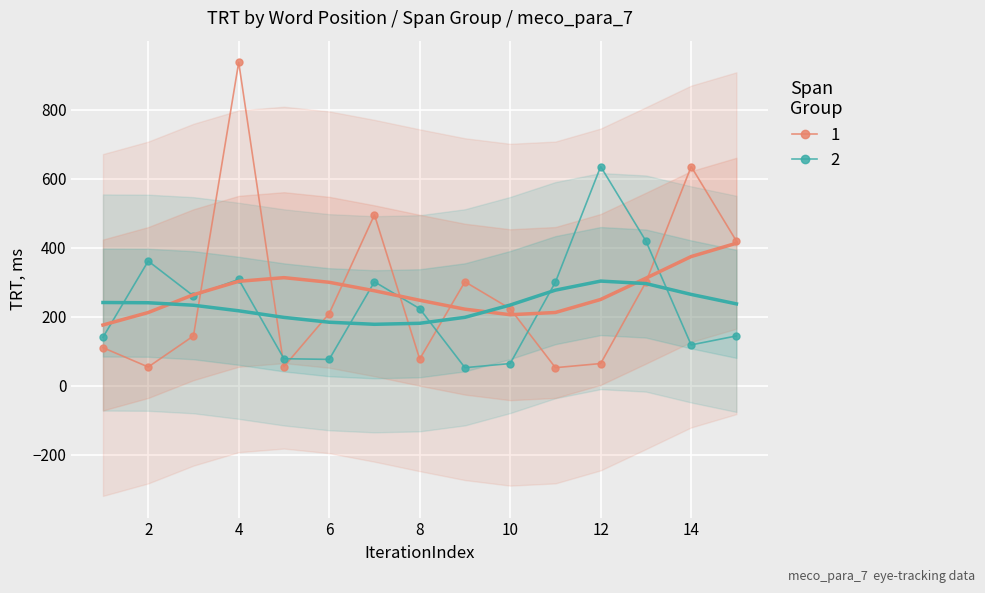

True or false: Span_none_TRT has more than 1 interior local peaks.

True